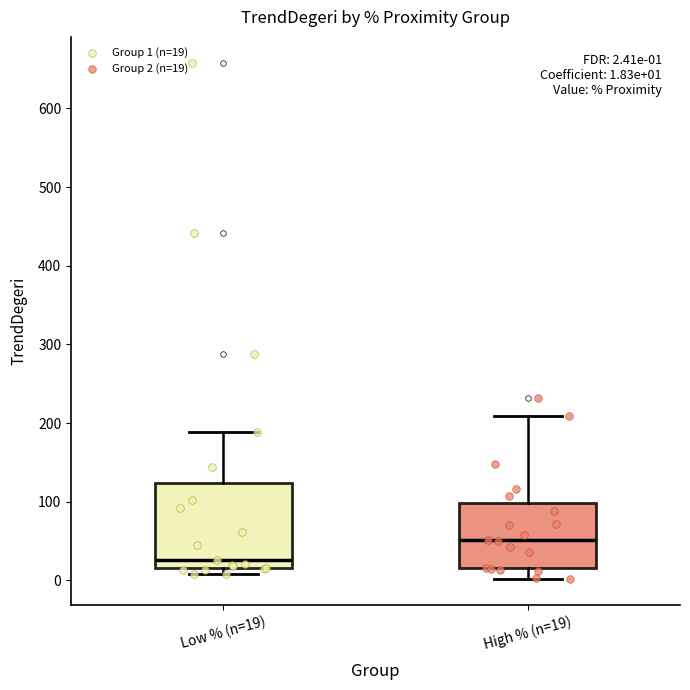

Which box has the highest median line?

High % (n=19)